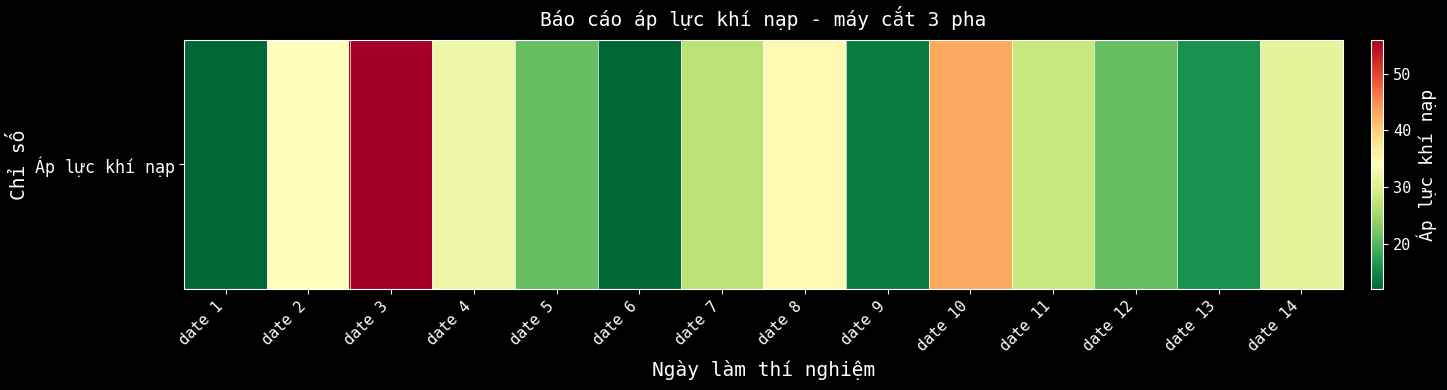

At which category does the chart reach its minimum across all series?

date 1